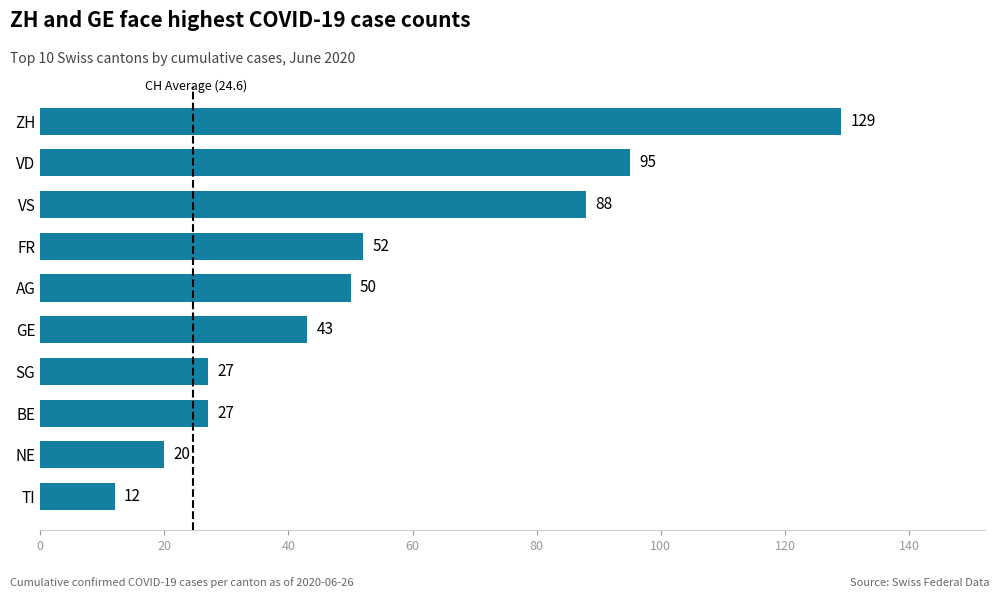

True or false: the data shows 79 at AG.

False